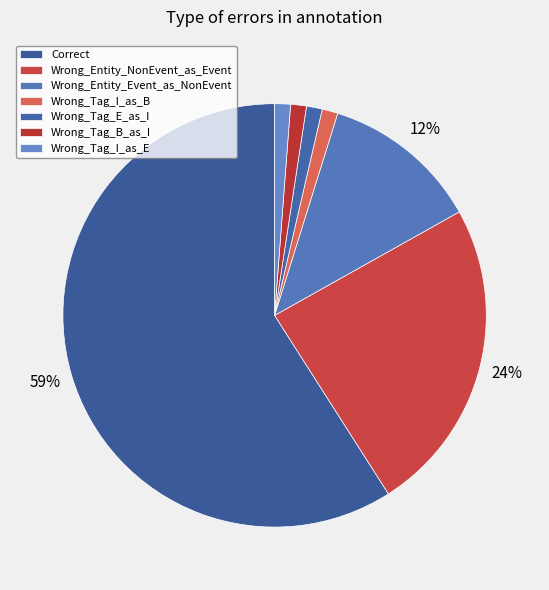

To the nearest percent, what is the difference between the Wrong_Entity_NonEvent_as_Event and Wrong_Tag_E_as_I slice percentages?

23%